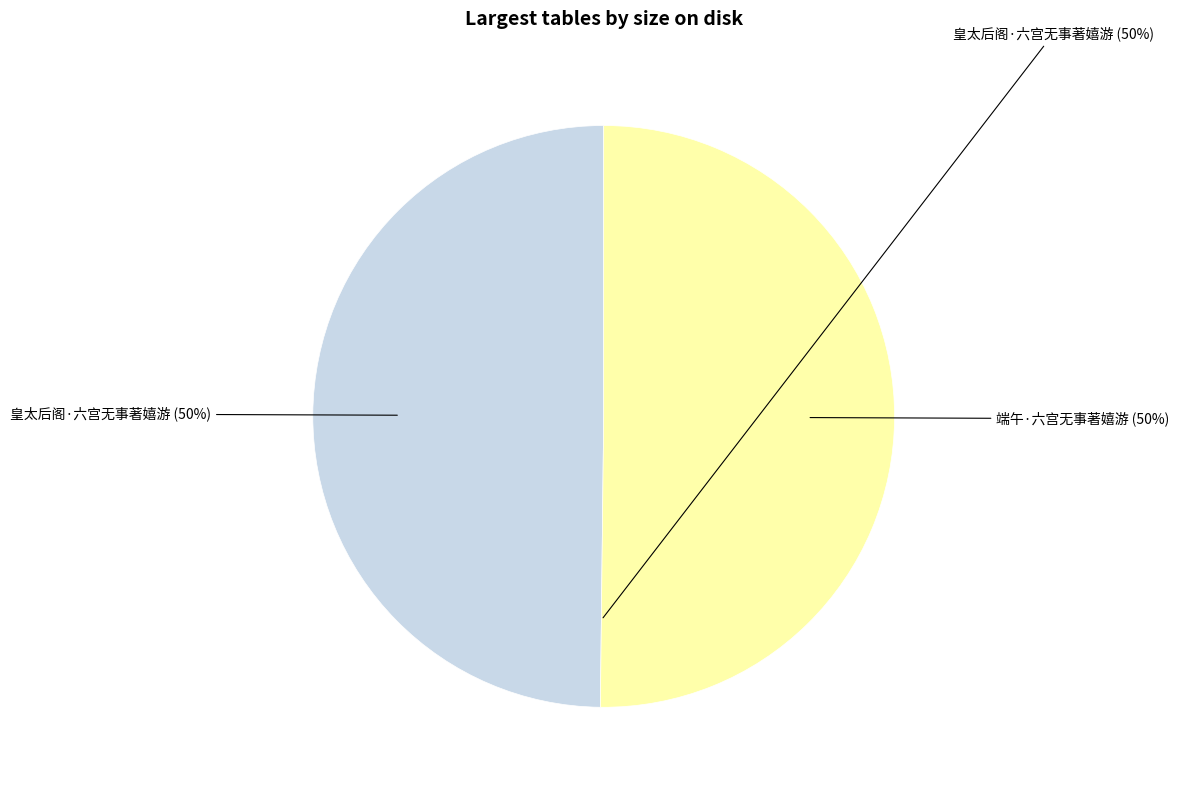

To the nearest percent, what is the combined percentage of 皇太后阁·六宫无事著嬉游 and 端午·六宫无事著嬉游?

100%